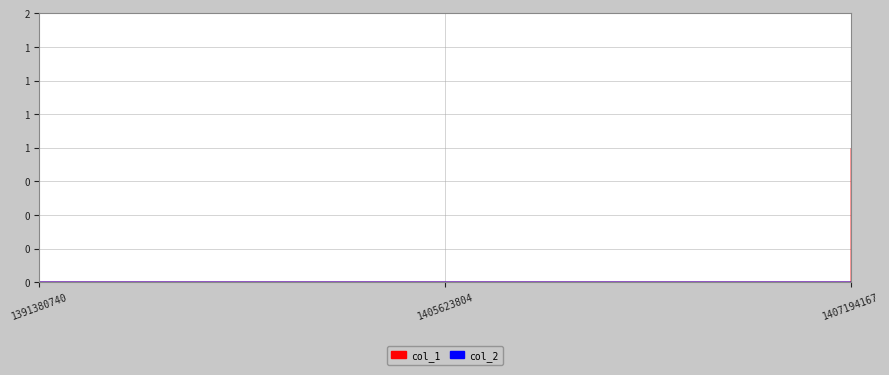

The chart shows a value of 0 at 1407194167. True or false?

False